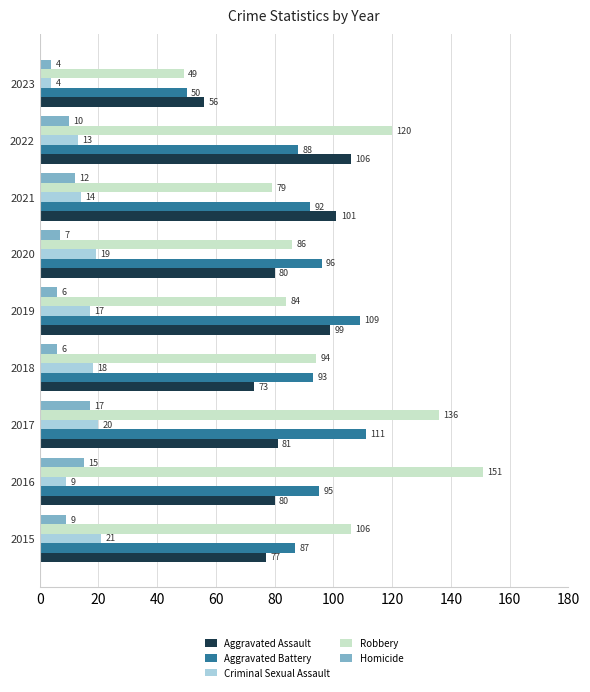

What is the maximum value shown in the chart?

151